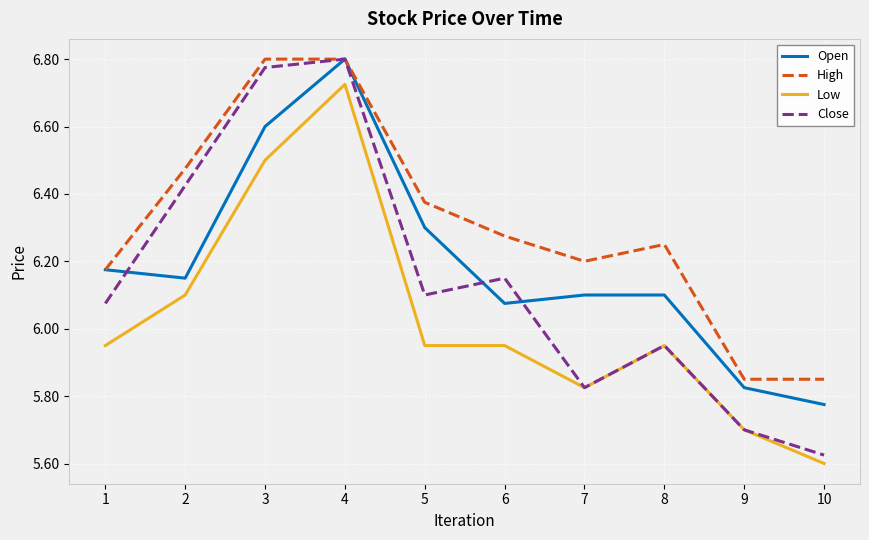

Rank the series at 6 from lowest to highest value.

Low, Open, Close, High